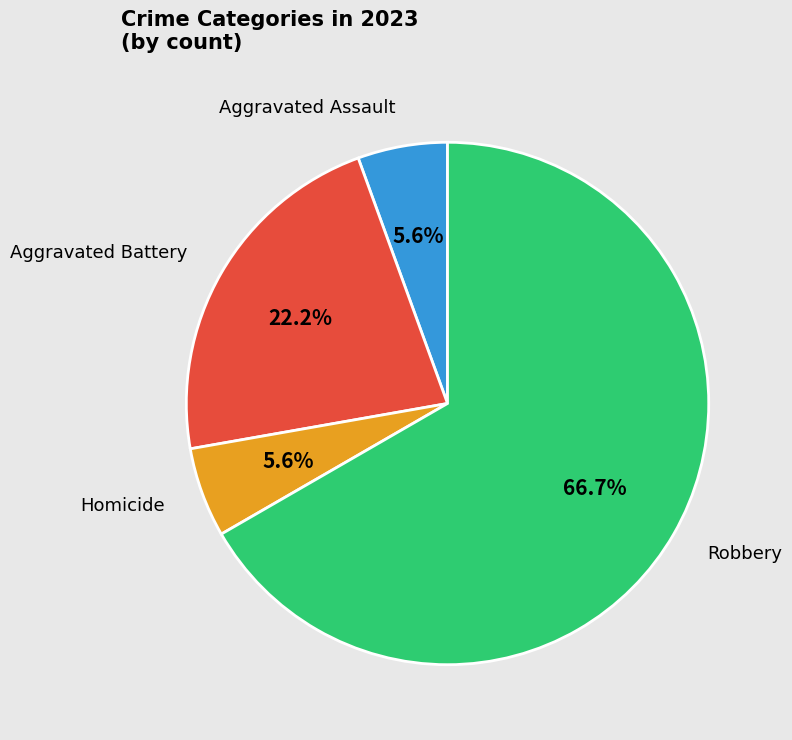

Is there any slice that represents more than half of the pie?

Yes